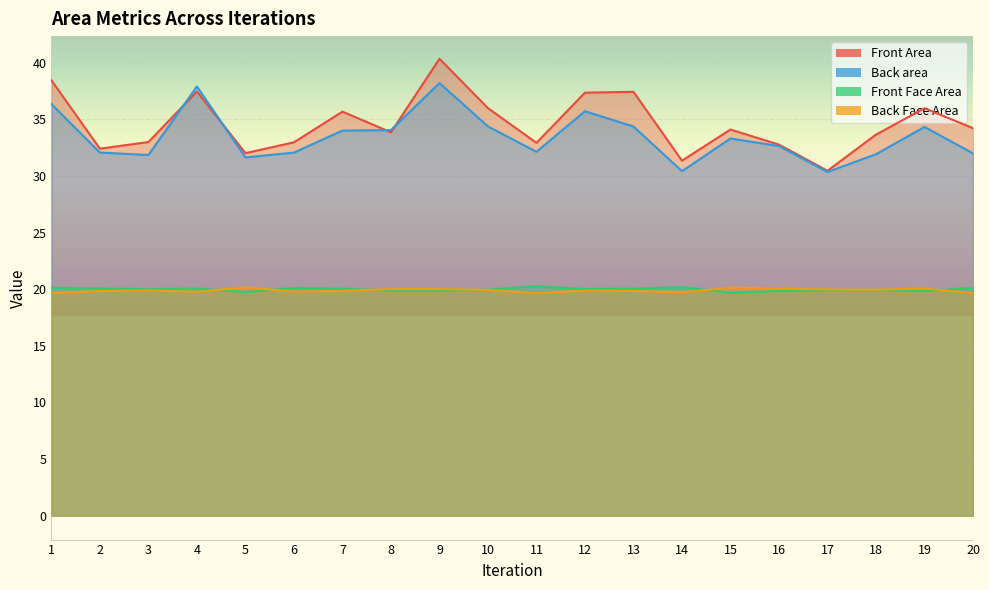

Which series has the largest range (max minus min)?

Front Area